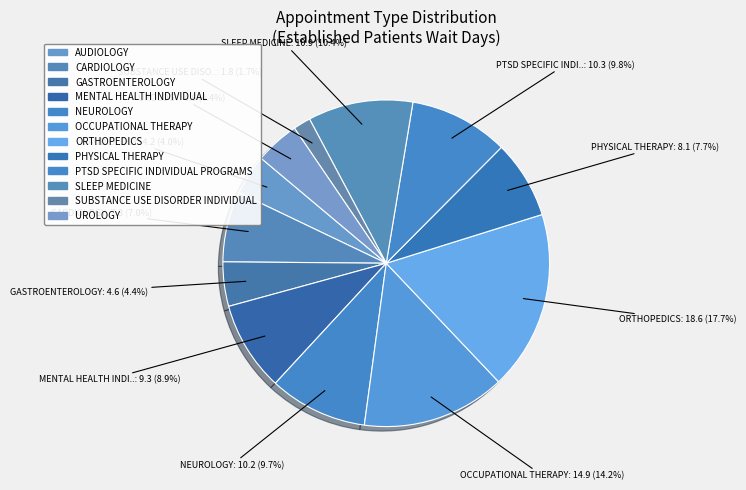

To the nearest percent, what is the average slice percentage?

8%